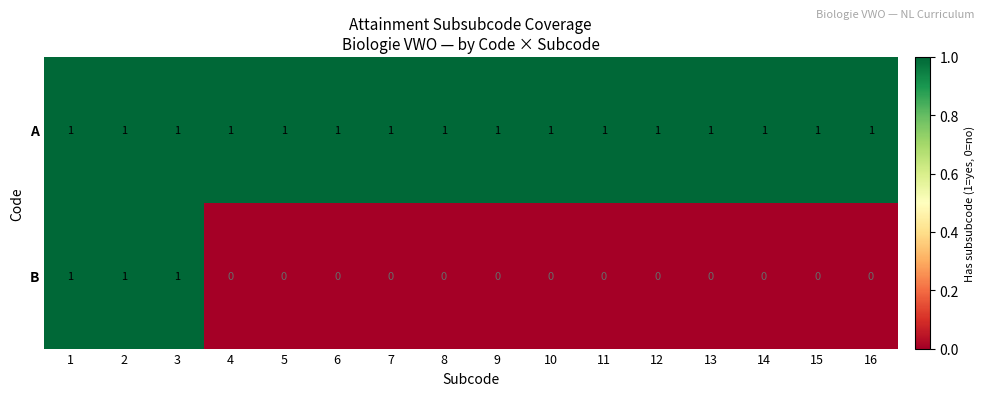

Rank the series at 11 from highest to lowest value.

A, B